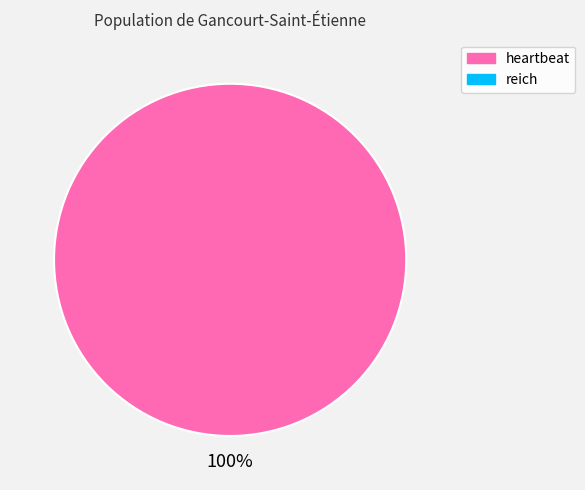

Does any single category account for the majority?

Yes